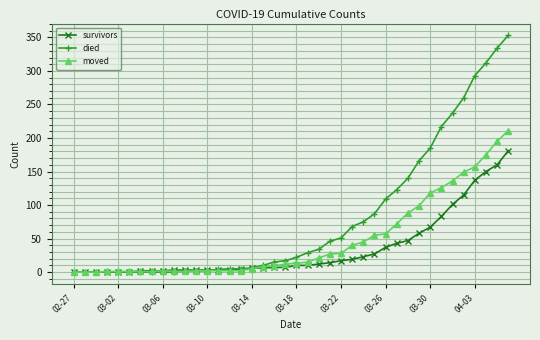

What is the maximum value shown in the chart?

353